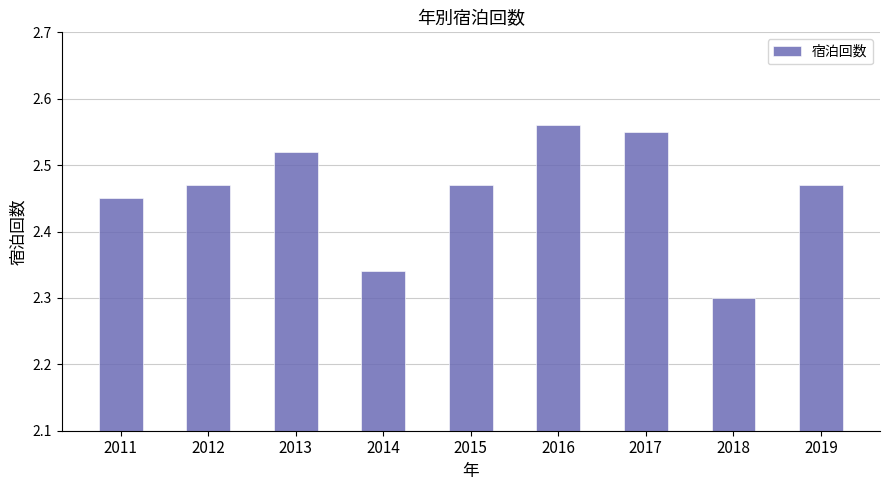

Which has a higher value, 2015 or 2018?

2015